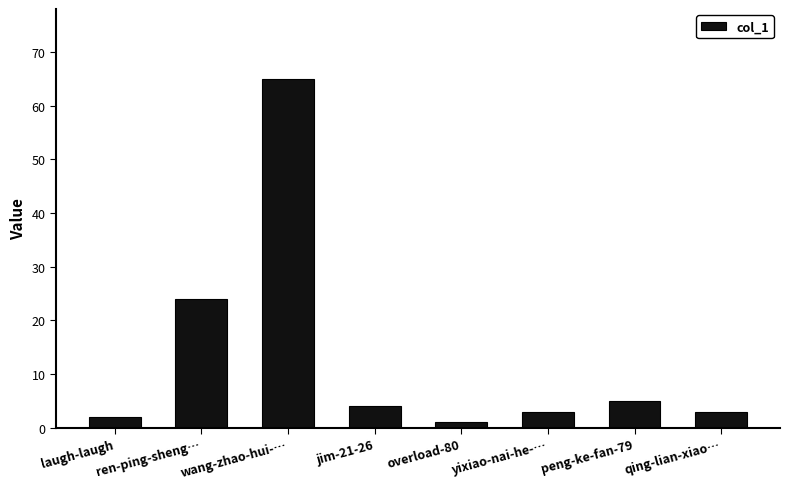

What is the difference between the second highest and minimum values?

23